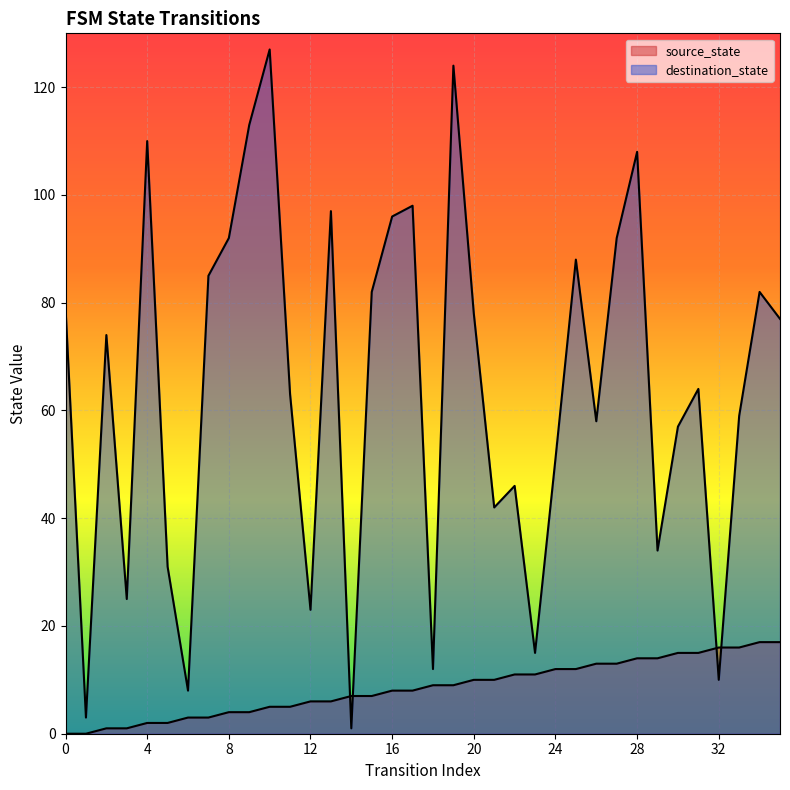

Which series has the largest range (max minus min)?

destination_state